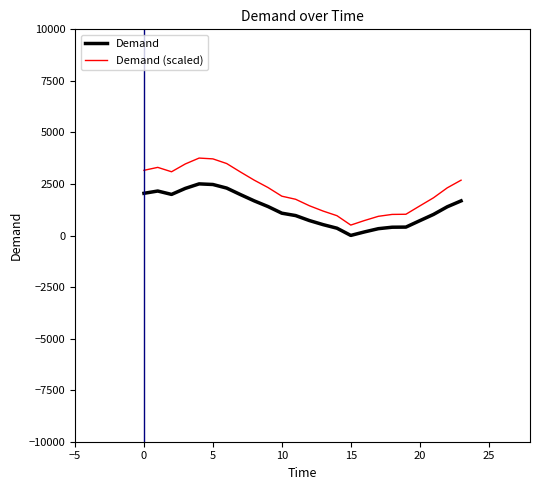

Which series has the largest range (max minus min)?

Demand (scaled)